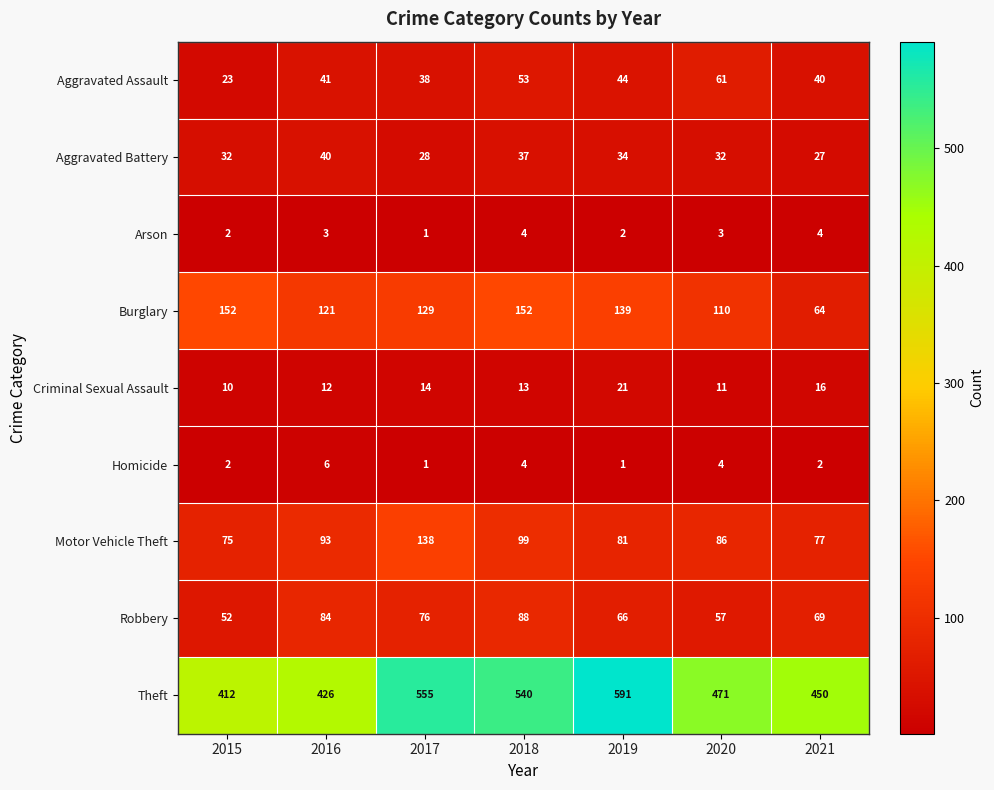

What is the maximum value for Homicide?

6